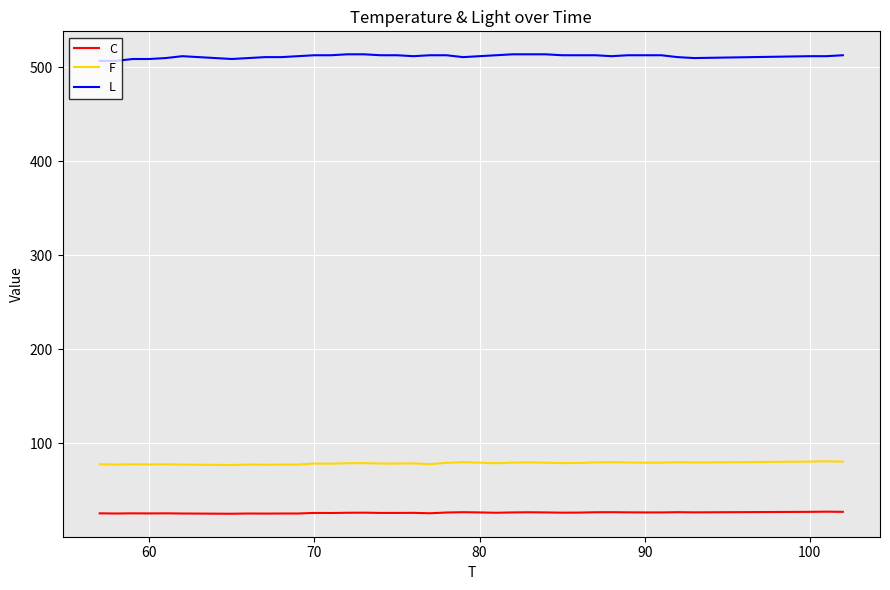

Which series has the largest total across all categories?

L